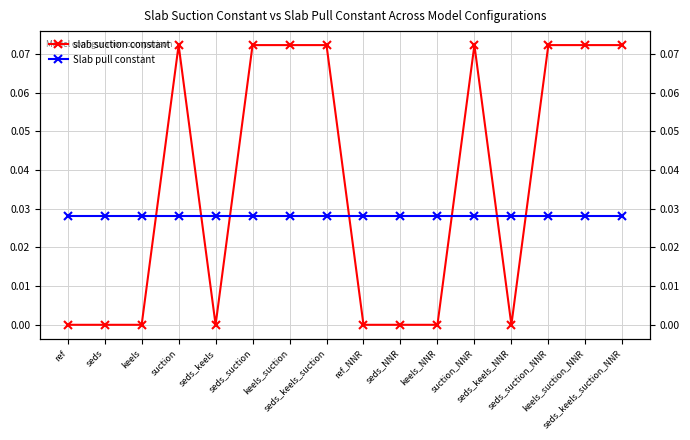

The value of Slab pull constant at seds_suction is 0.0. True or false?

True